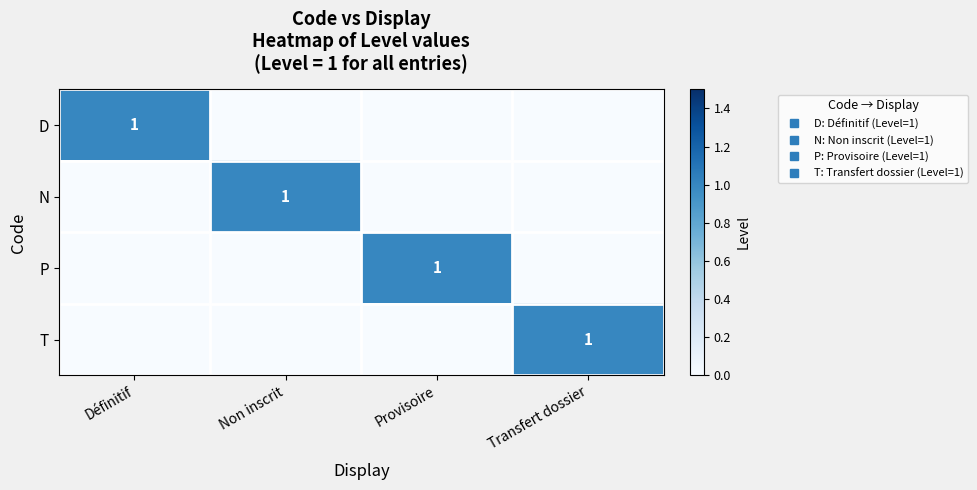

At Provisoire, list the series in order from smallest to largest.

D, N, T, P